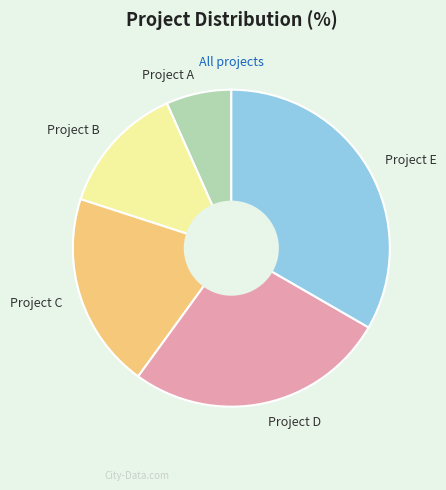

The Project D slice represents 13% of the pie. True or false?

False